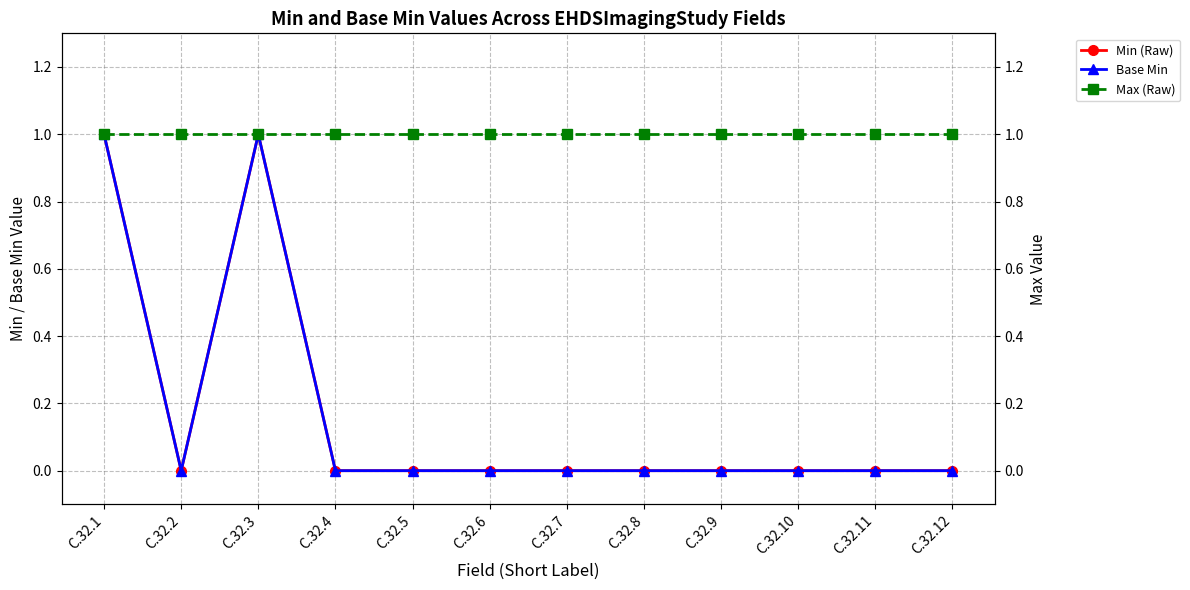

Which has a higher value, C.32.12 or C.32.5?

C.32.12